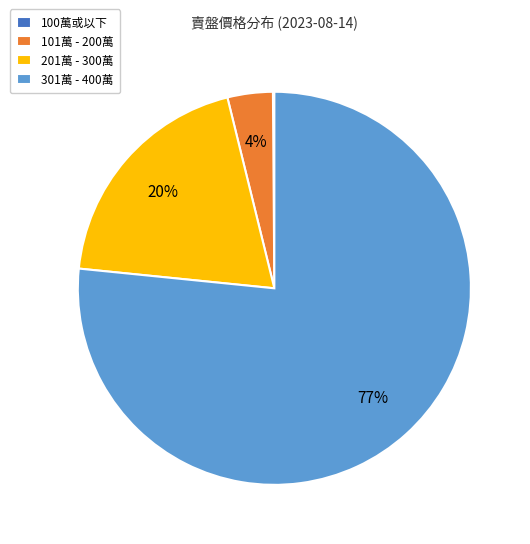

What is the largest slice in the pie chart?

301萬 - 400萬